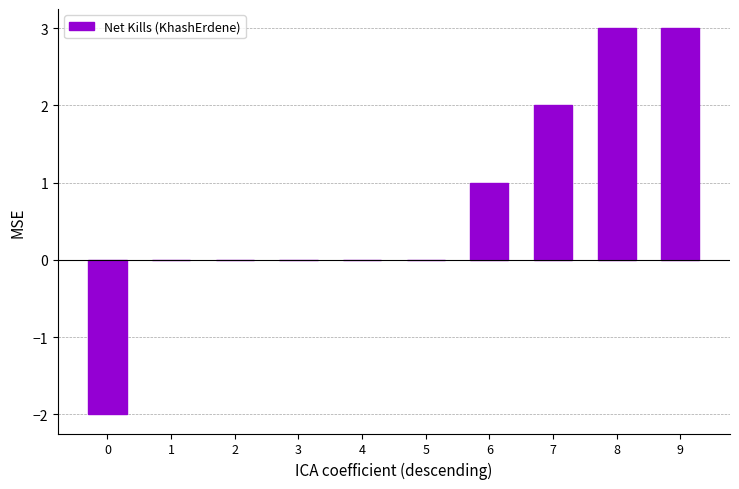

What is the change in value from 3 to 9?

+3